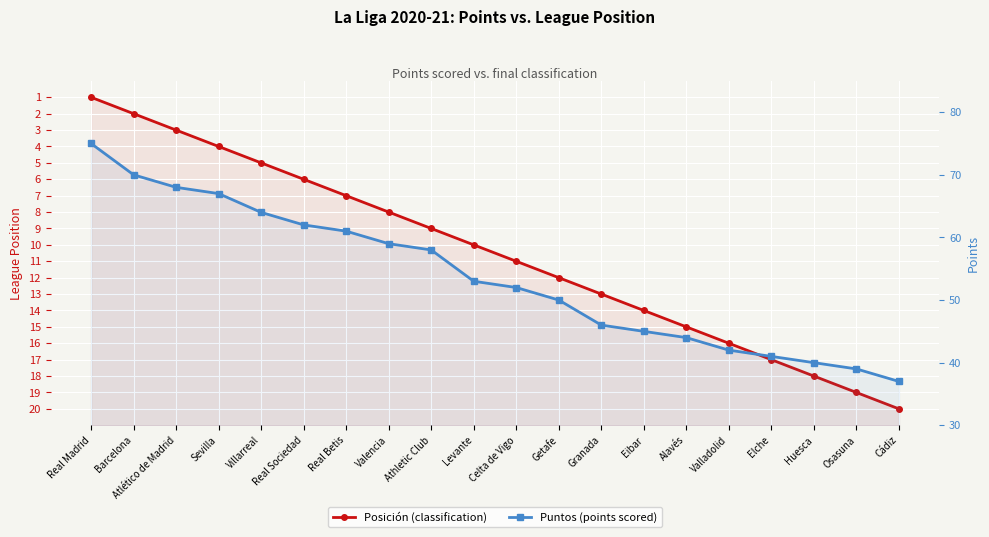

Reading right to left, extract all data points from this chart.

Posición (classification): 20	19	18	17	16	15	14	13	12	11	10	9	8	7	6	5	4	3	2	1
Puntos (points scored): 37	39	40	41	42	44	45	46	50	52	53	58	59	61	62	64	67	68	70	75